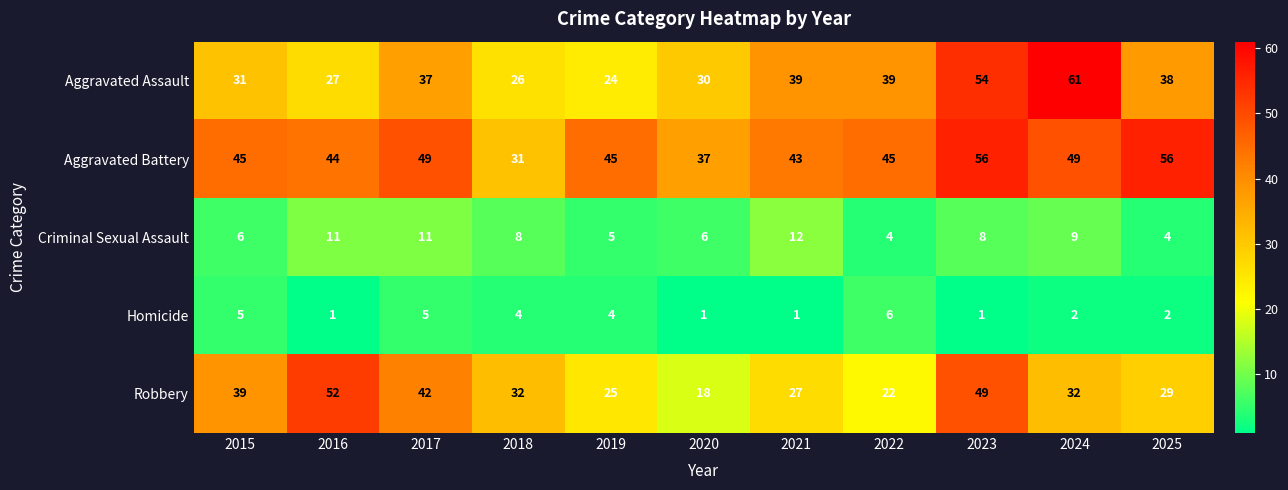

The value of Aggravated Battery at 2020 is 37. True or false?

True